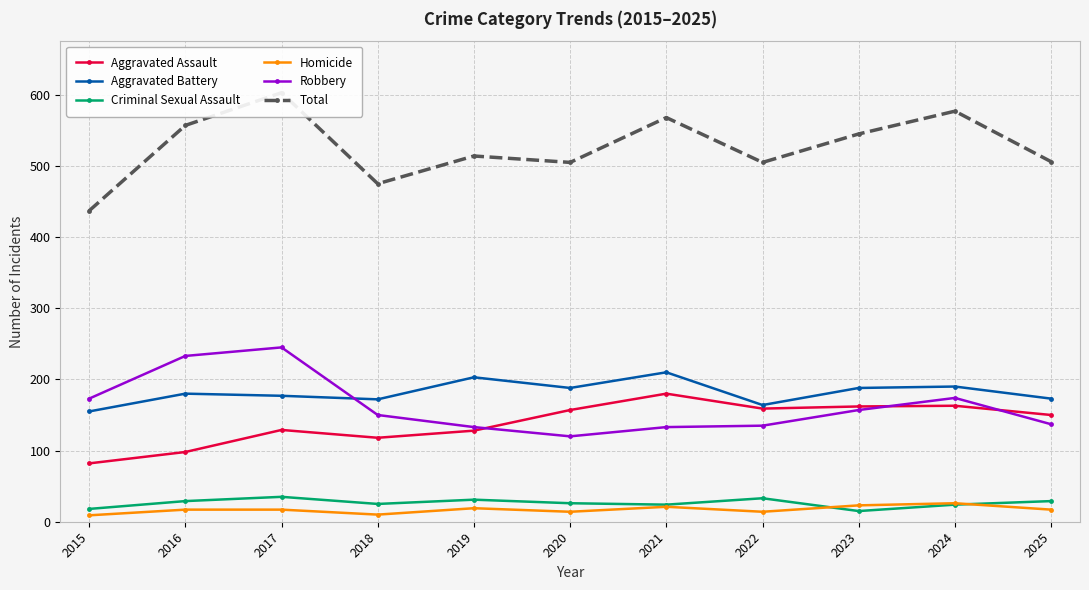

The value of Homicide at 2017 is 24. True or false?

False